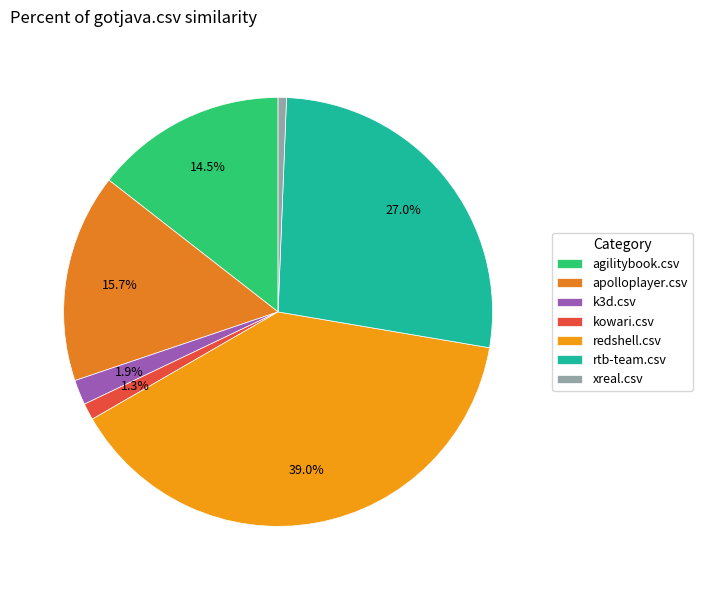

Is there a majority slice in this chart?

No